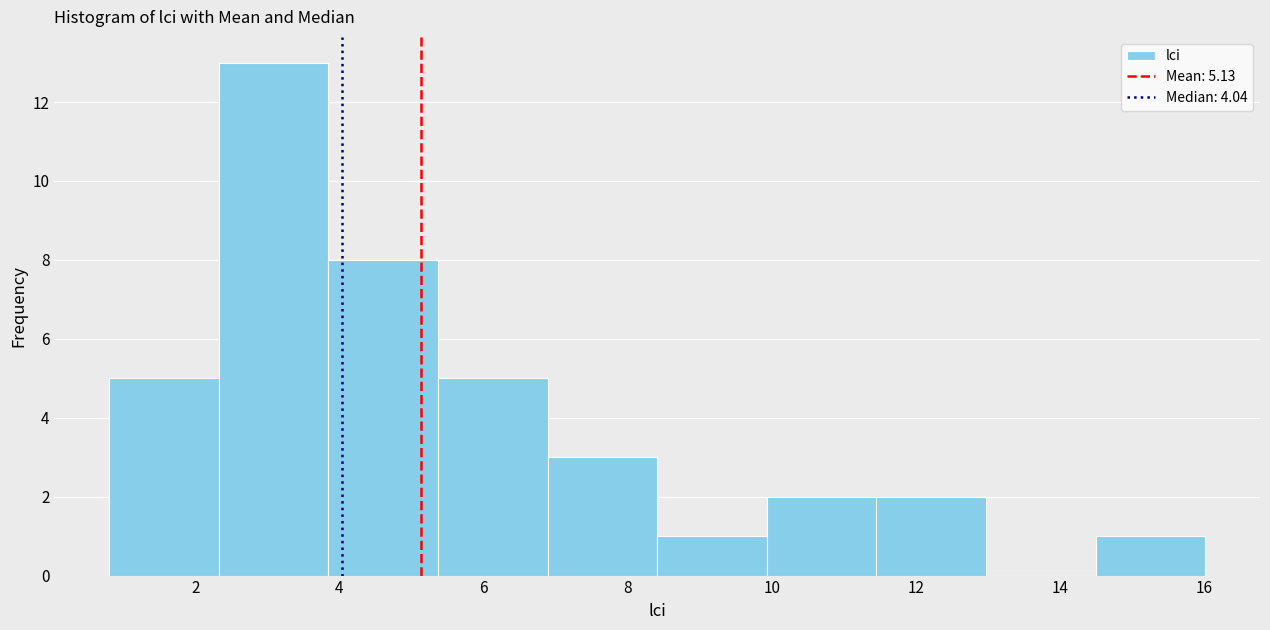

Over which range of the x-axis is the bar tallest?

2.4 to 3.8